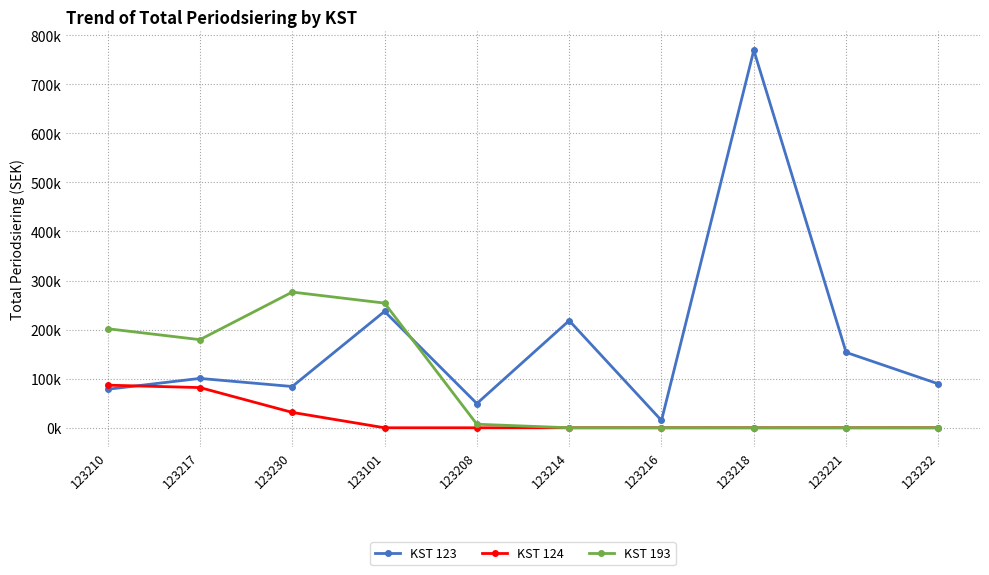

Which series has the largest total across all categories?

KST 123